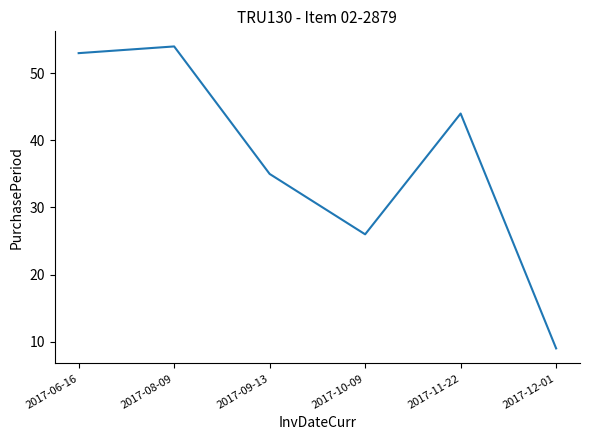

List the labels in order of value, smallest first.

2017-12-01, 2017-10-09, 2017-09-13, 2017-11-22, 2017-06-16, 2017-08-09